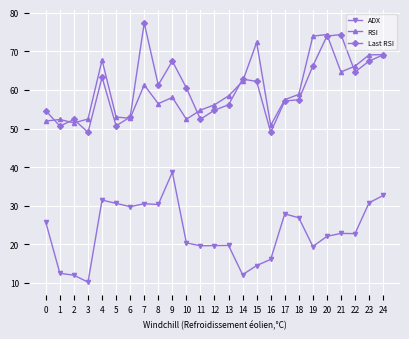

What is the total value across all series at 14?

137.2